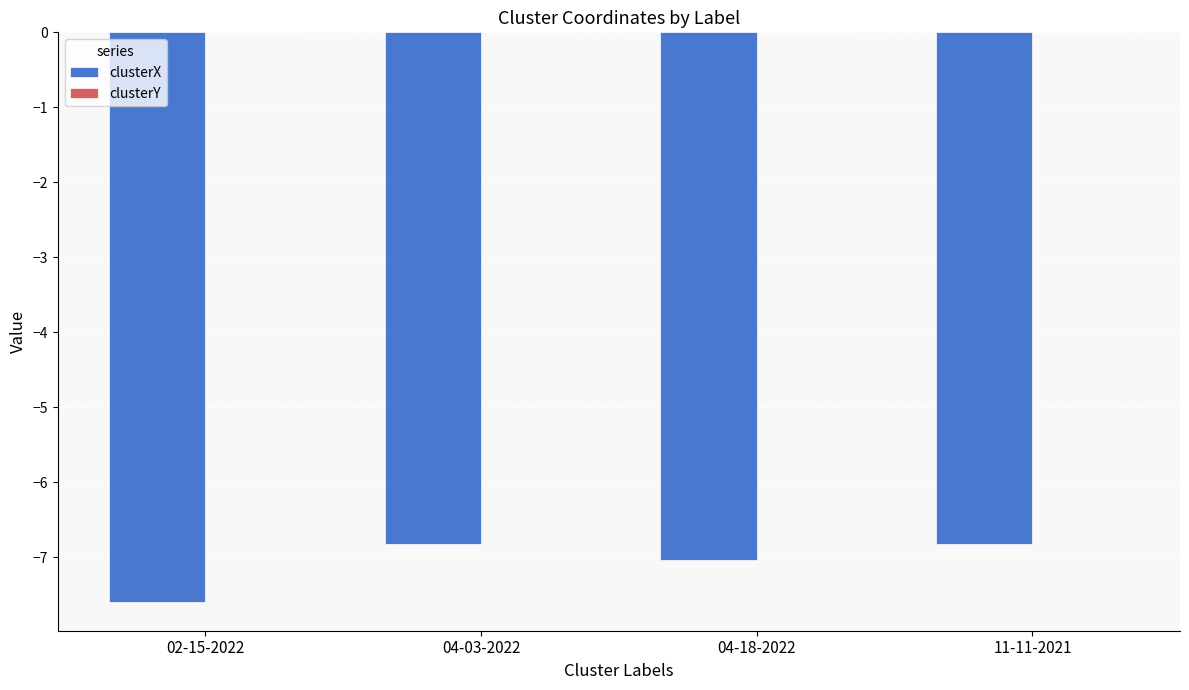

What is the sum of all clusterX values?

-28.3